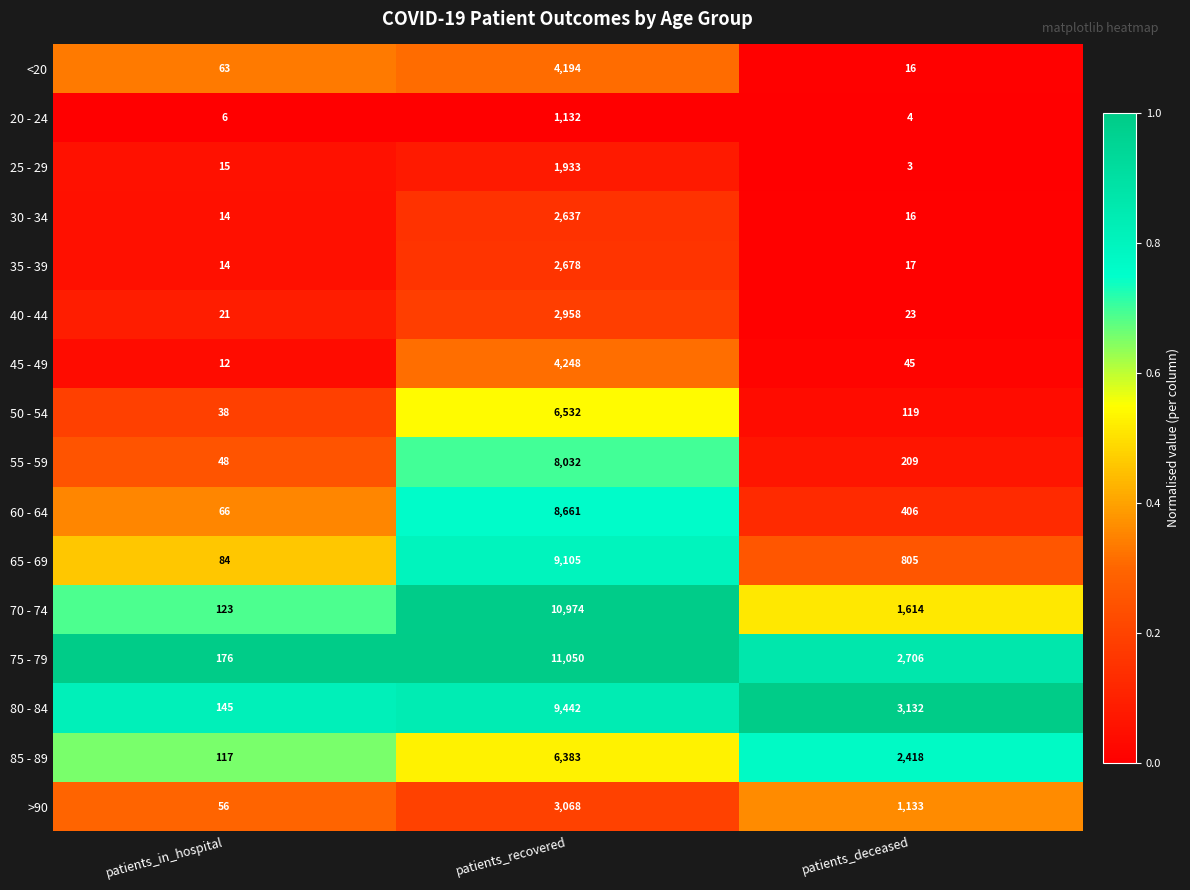

At which category is the sum across all series the highest?

patients_recovered